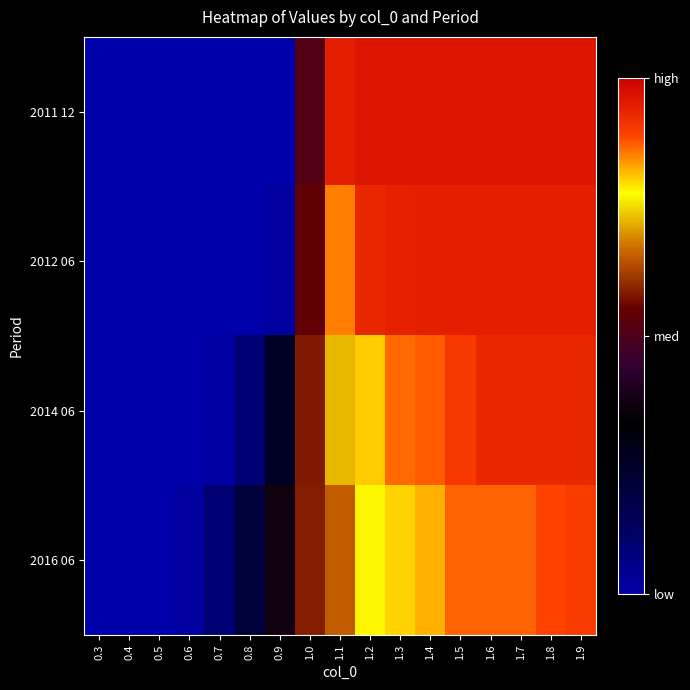

Rank the series by their maximum value, from highest to lowest.

2011 12, 2012 06, 2014 06, 2016 06